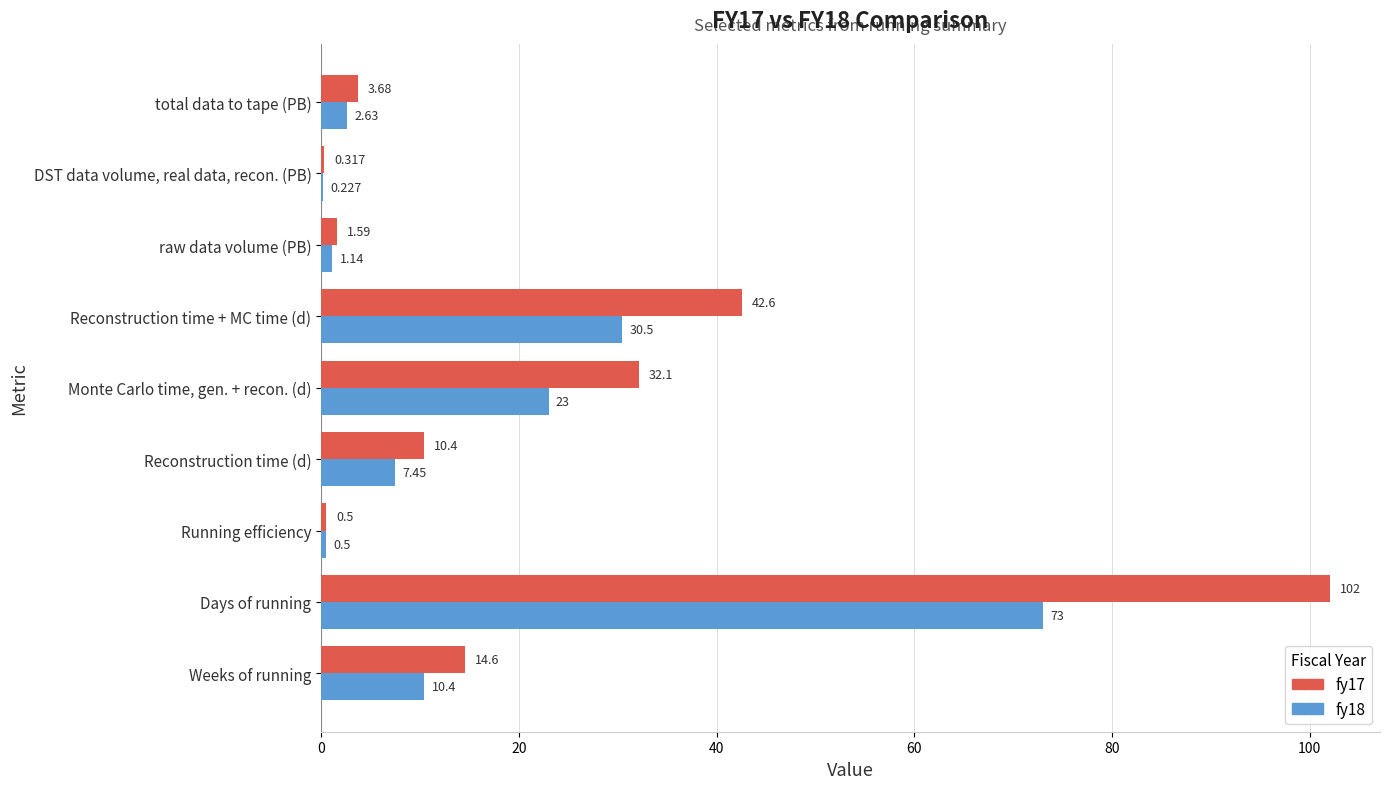

At which category is the sum across all series the highest?

Days of running